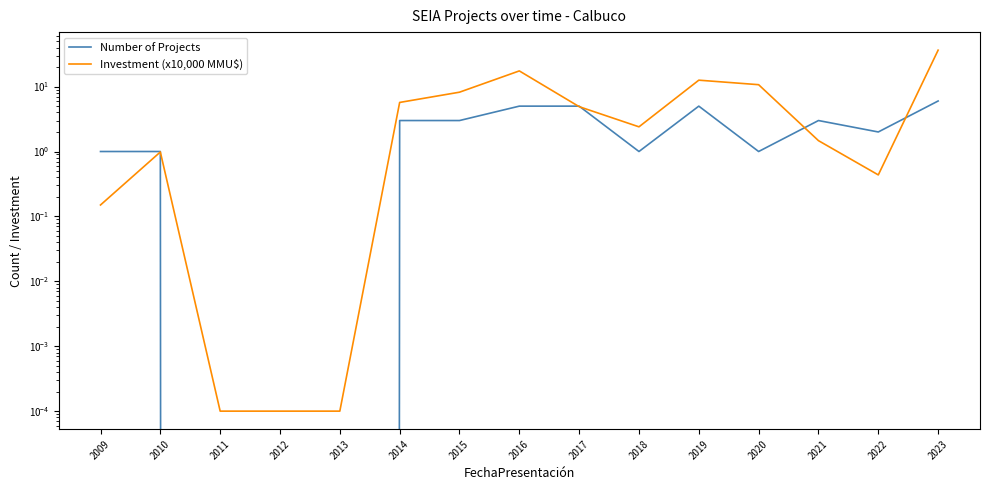

What is the sum of the Investment (x10,000 MMU$) values at 2016 and 2021?

18.9